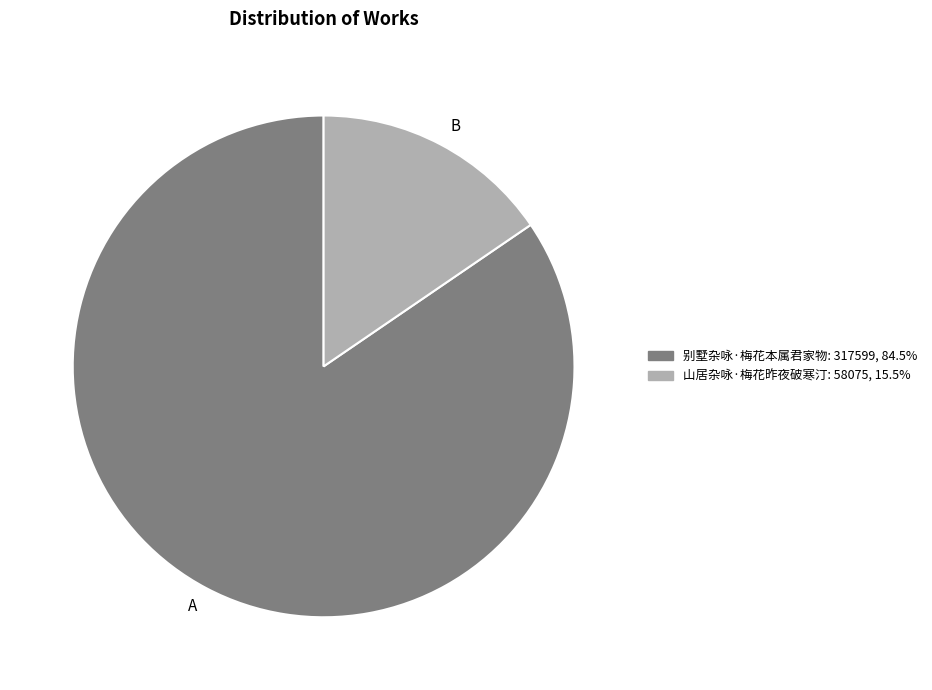

How many slices are in this pie chart?

2